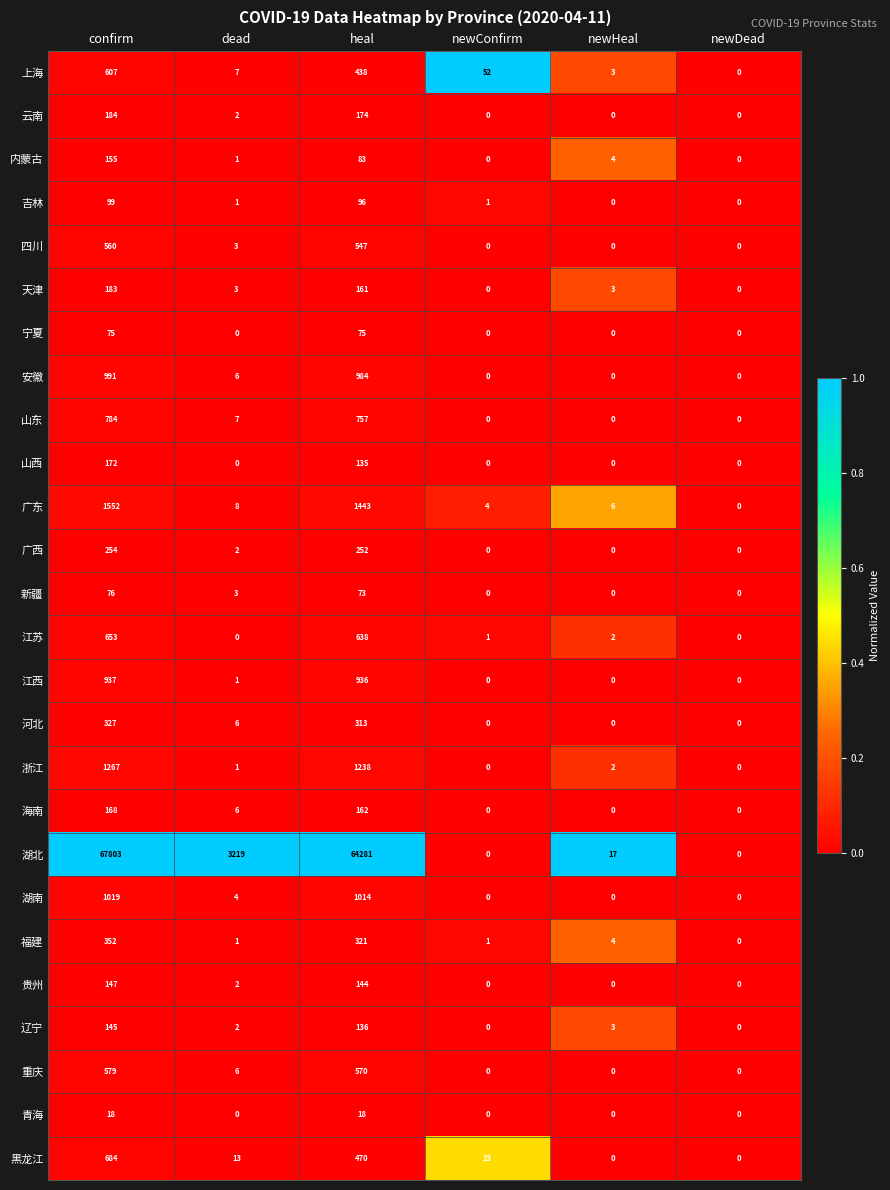

Which series has the largest range (max minus min)?

湖北